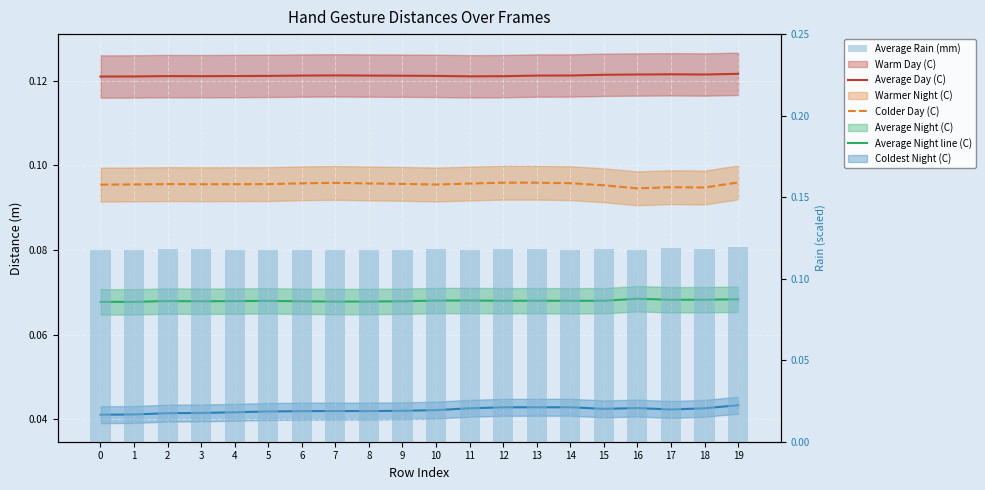

Rank the series by their maximum value, from lowest to highest.

Average Night line (C), Colder Day (C), Average Rain (mm), Average Day (C)